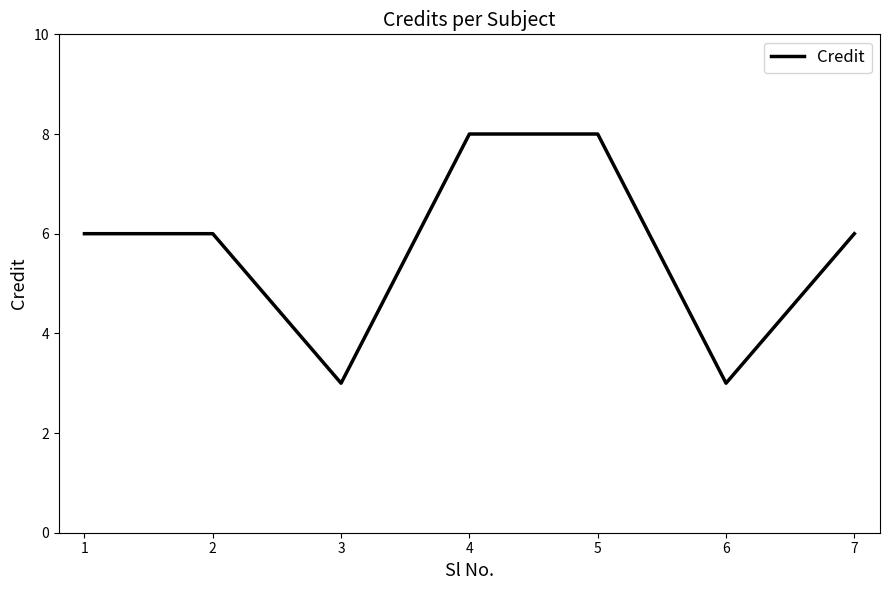

Is it true that the value at 4 is 8?

True